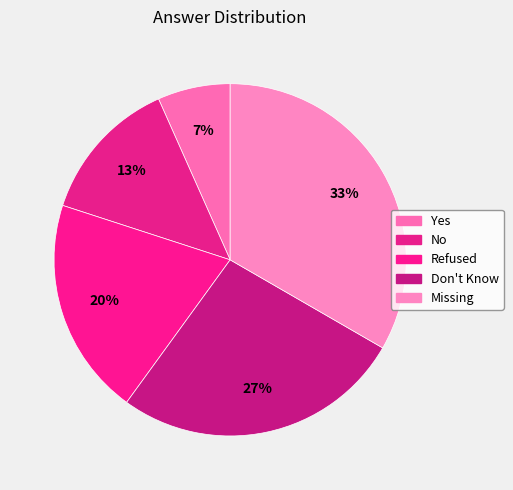

Is there a majority slice in this chart?

No